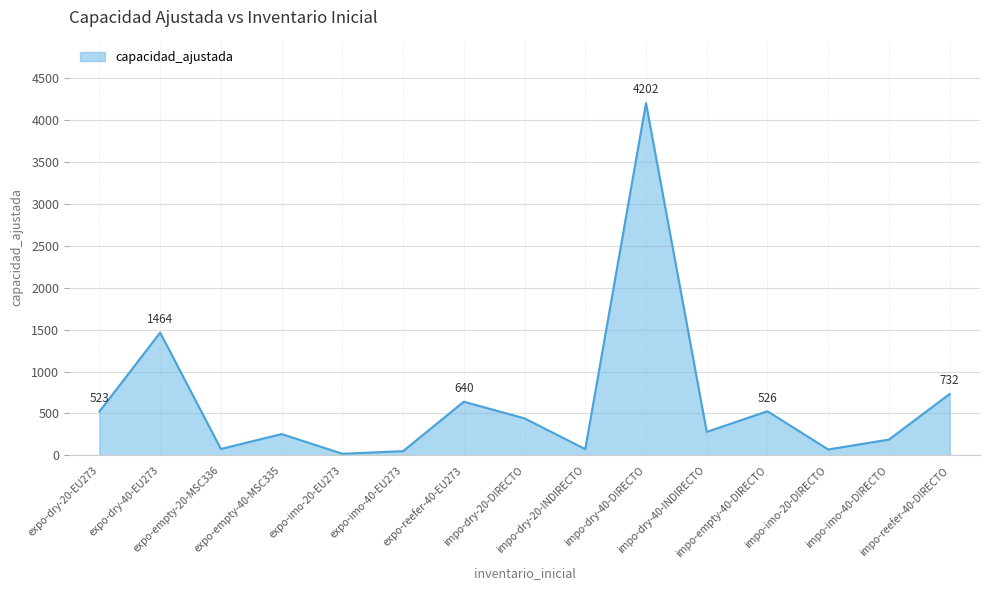

What is the difference between the maximum and minimum values?

4183